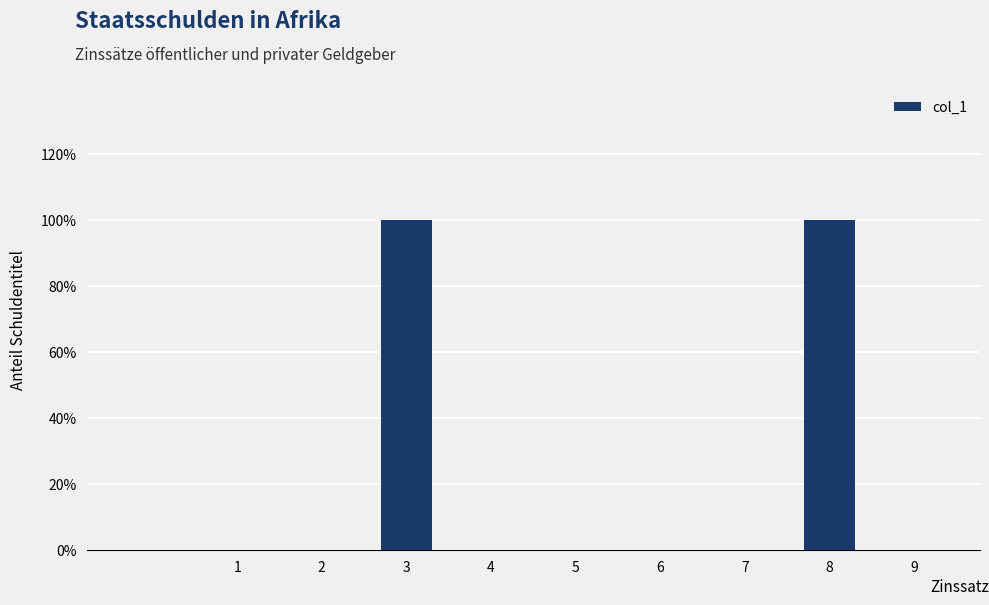

What is the greatest value displayed?

1